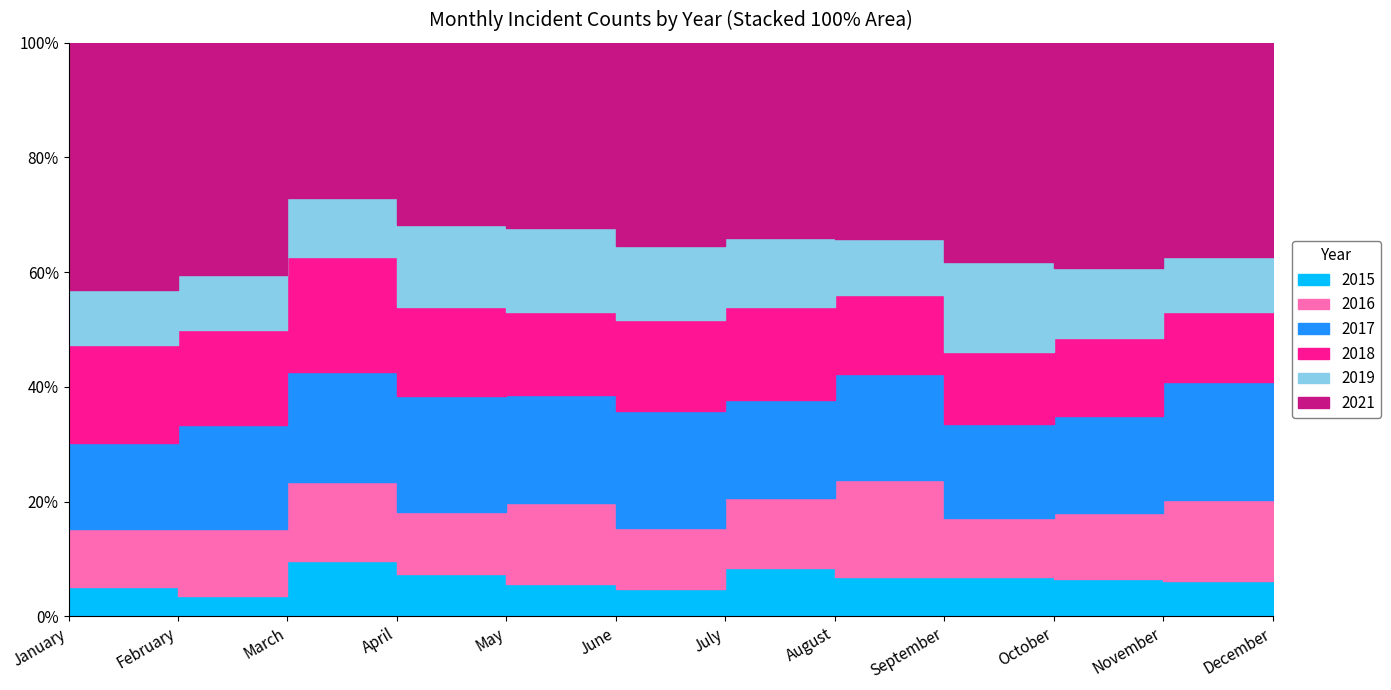

At which label is 2017 closest to 86?

August